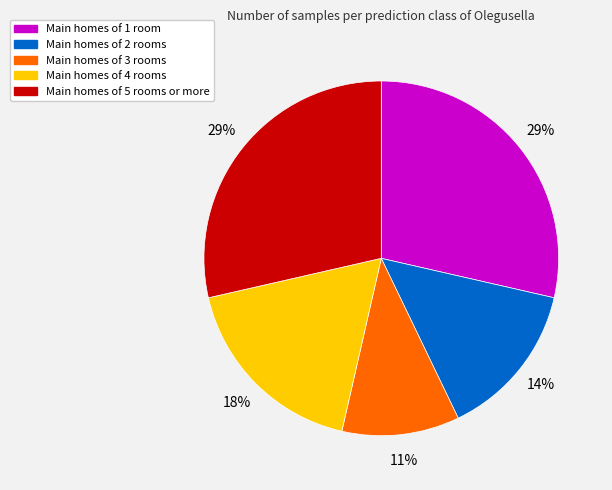

Is there a majority slice in this chart?

No